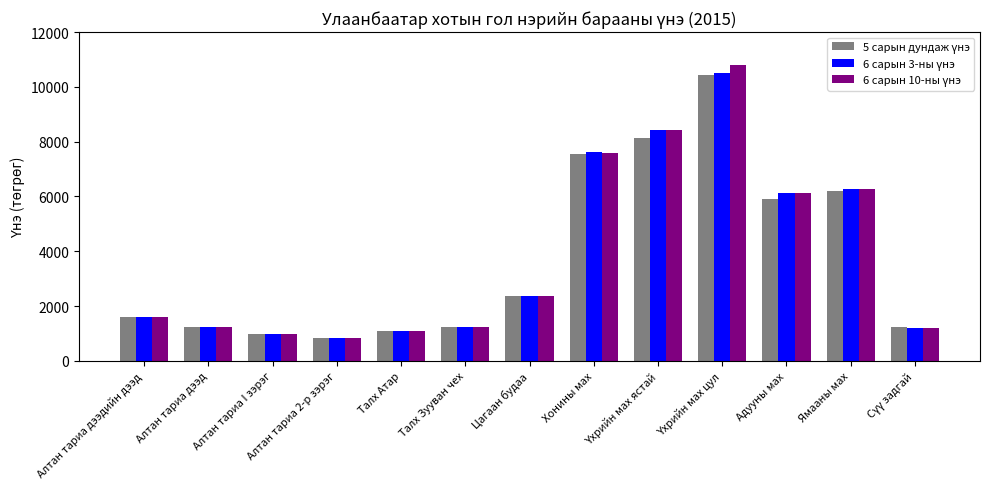

At how many categories does at least one series exceed 3831?

5